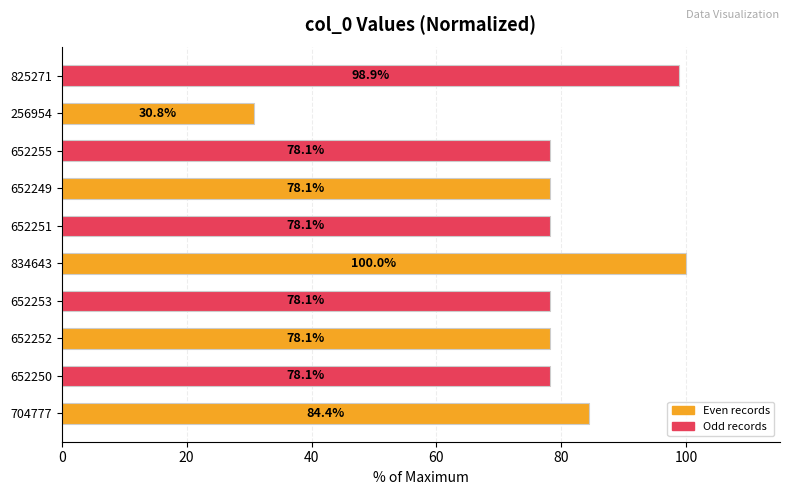

Reading bottom to top, transcribe all the data shown in this chart.

84.4	78.1	78.1	78.1	100.0	78.1	78.1	78.1	30.8	98.9